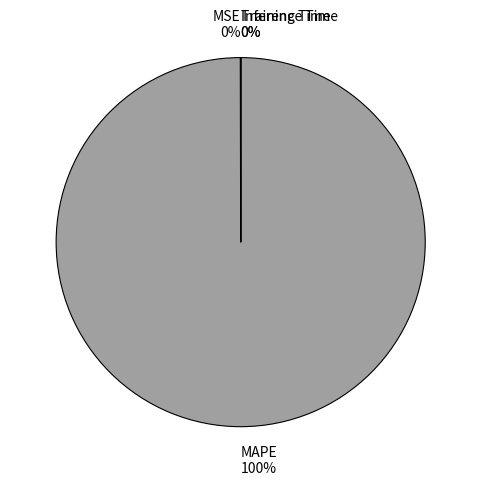

True or false: MAPE accounts for 100% of the total.

True